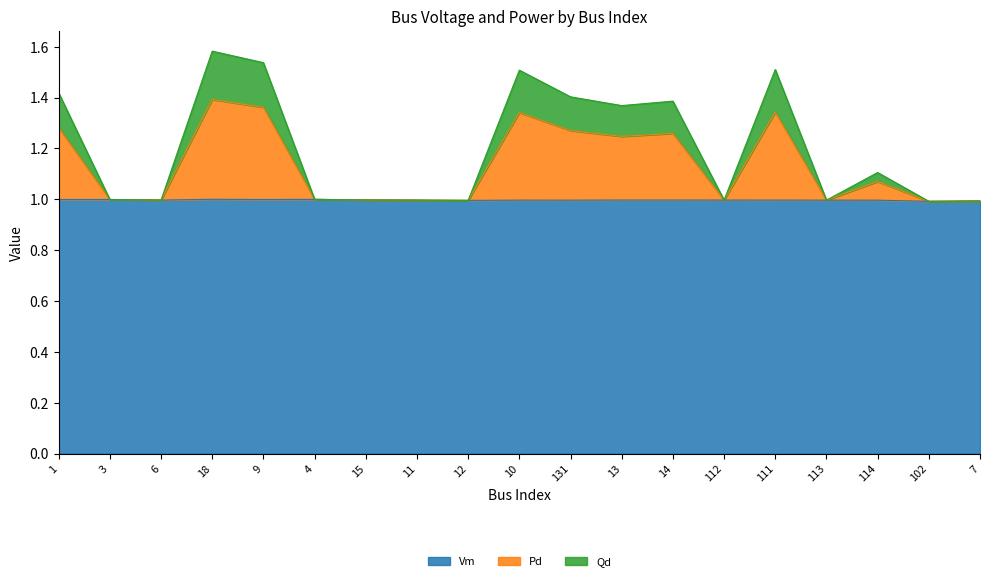

True or false: Qd has more than 0 points higher than both neighbors.

True